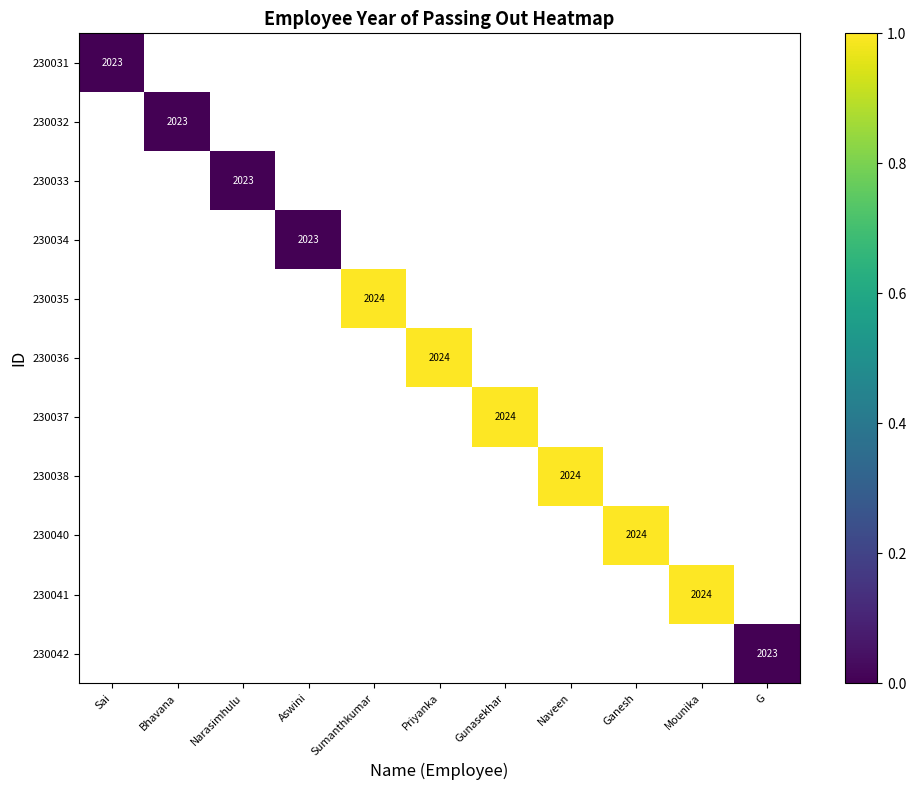

At which category does the chart reach its minimum across all series?

Sai